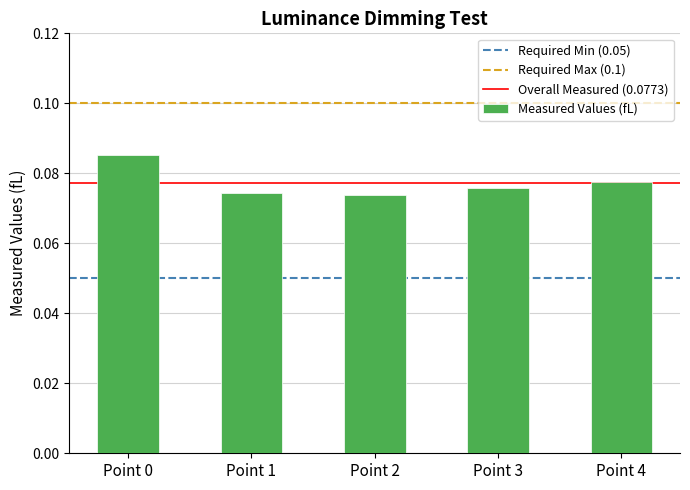

The chart shows a value of 0.0 at Point 1. True or false?

False